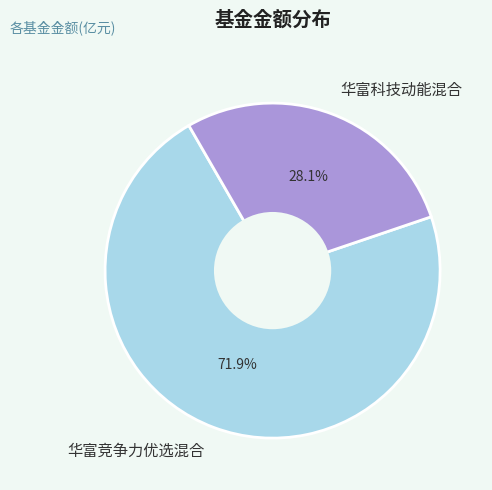

Does any single category account for the majority?

Yes